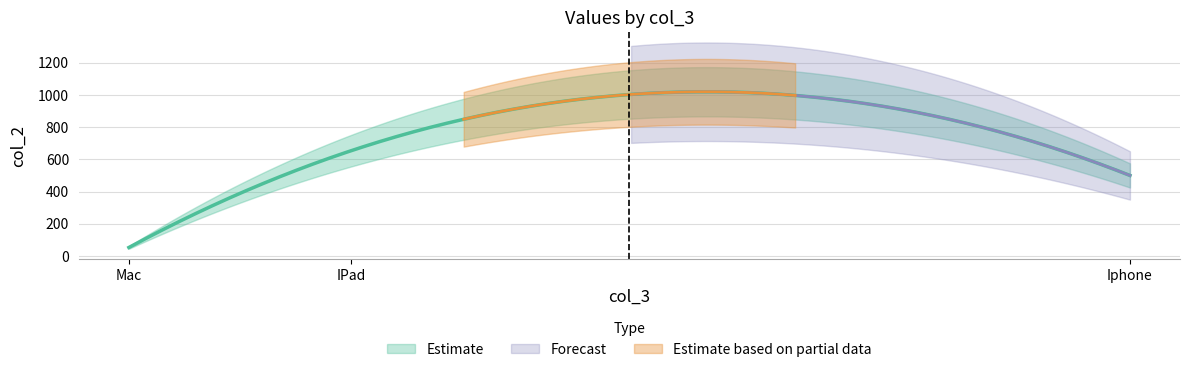

What position from the right is 1?

2